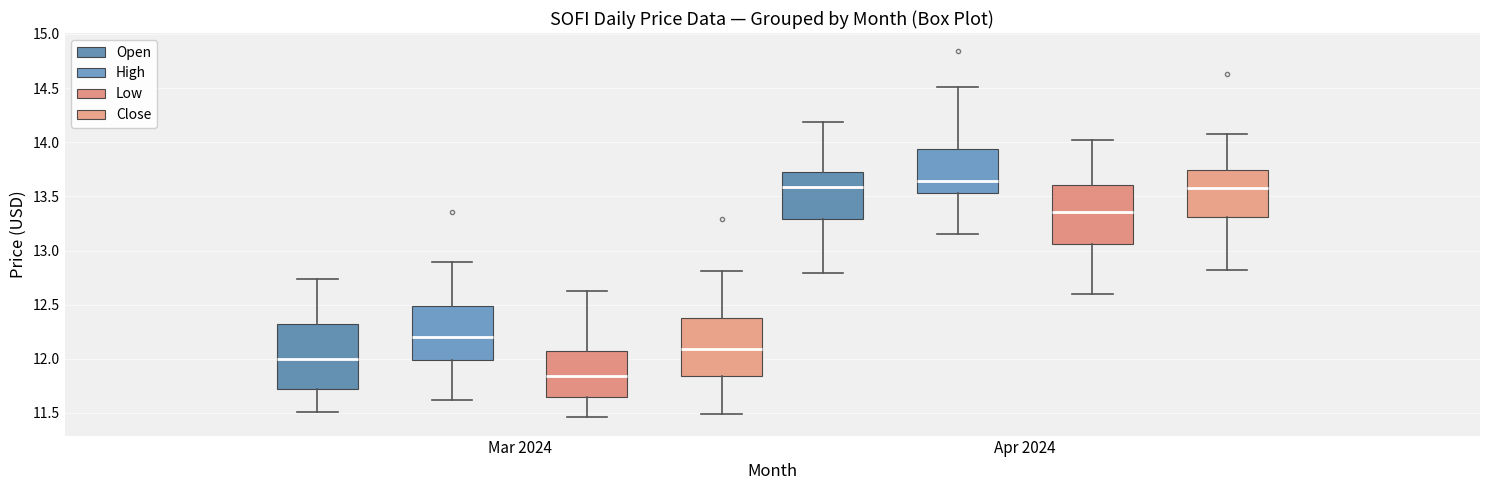

Where is the upper edge of the box for Apr 2024 (Low) on the y-axis? The values are not printed on the chart, so give them approximately, as read against the axis.

13.60